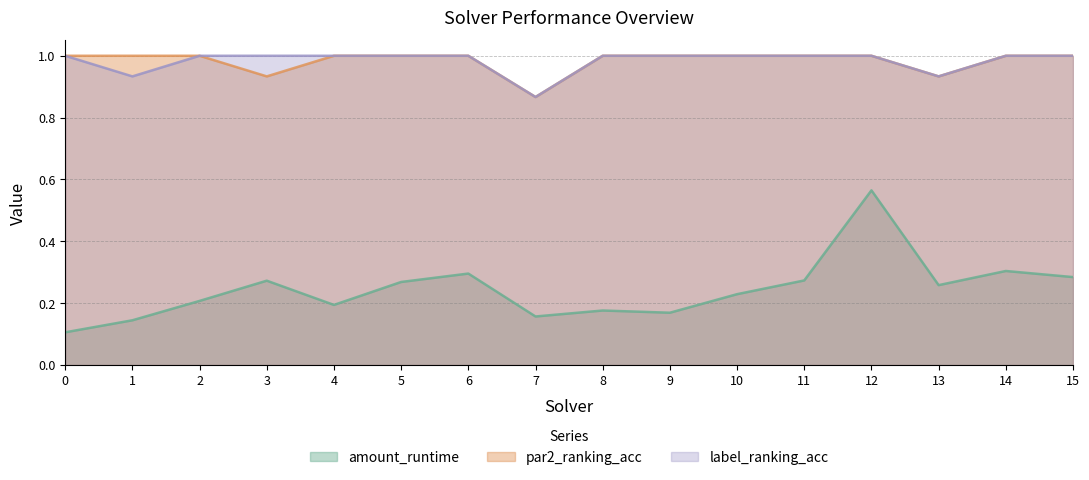

Does the chart display data point markers on the line(s)?

No